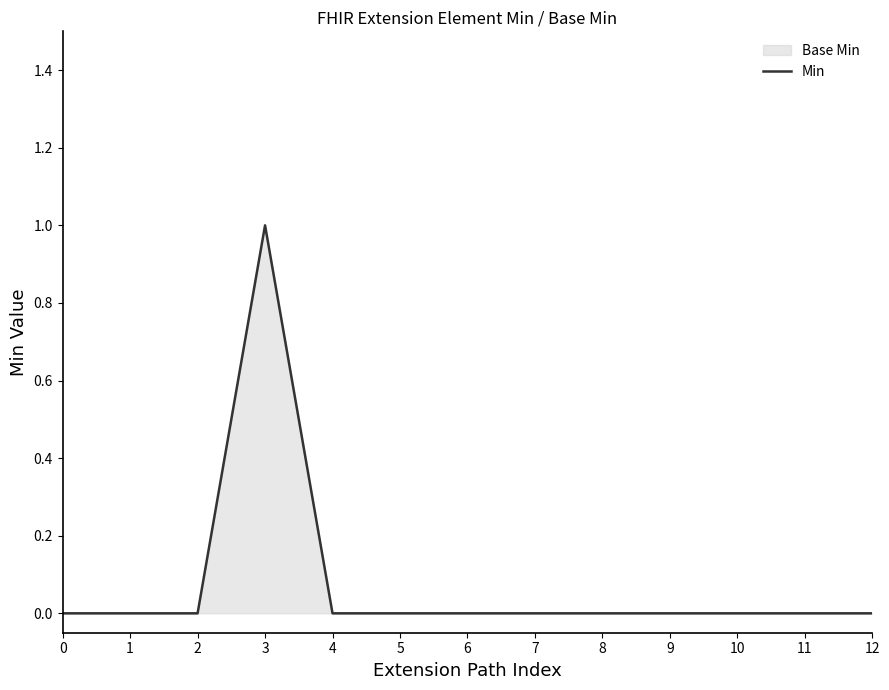

Reading left to right, what are all the values shown in this chart?

0	0	0	1	0	0	0	0	0	0	0	0	0